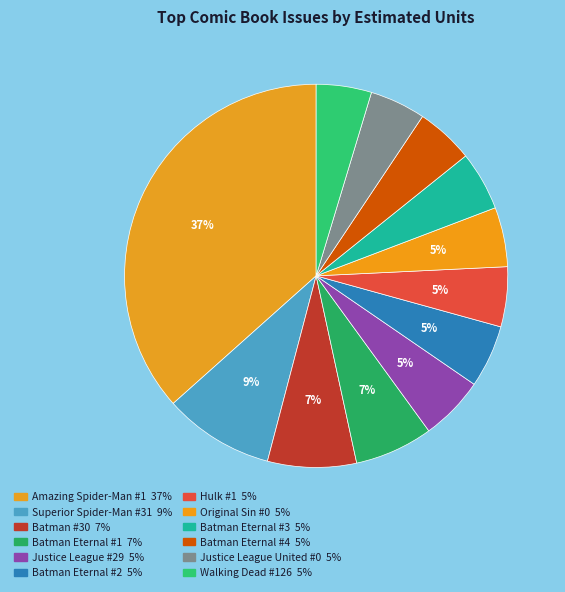

Rank the categories by value from highest to lowest.

Amazing Spider-Man #1, Superior Spider-Man #31, Batman #30, Batman Eternal #1, Justice League #29, Batman Eternal #2, Hulk #1, Original Sin #0, Batman Eternal #3, Batman Eternal #4, Justice League United #0, Walking Dead #126